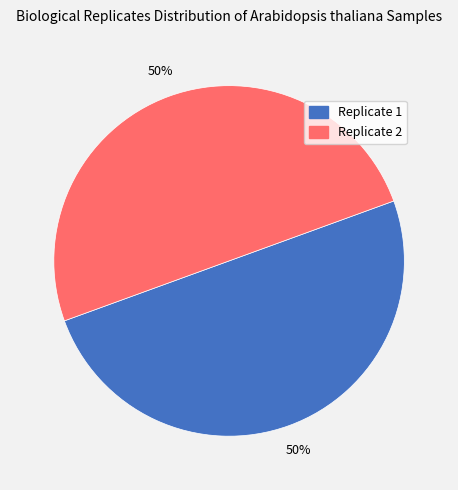

To the nearest percent, what is the average slice percentage?

50%